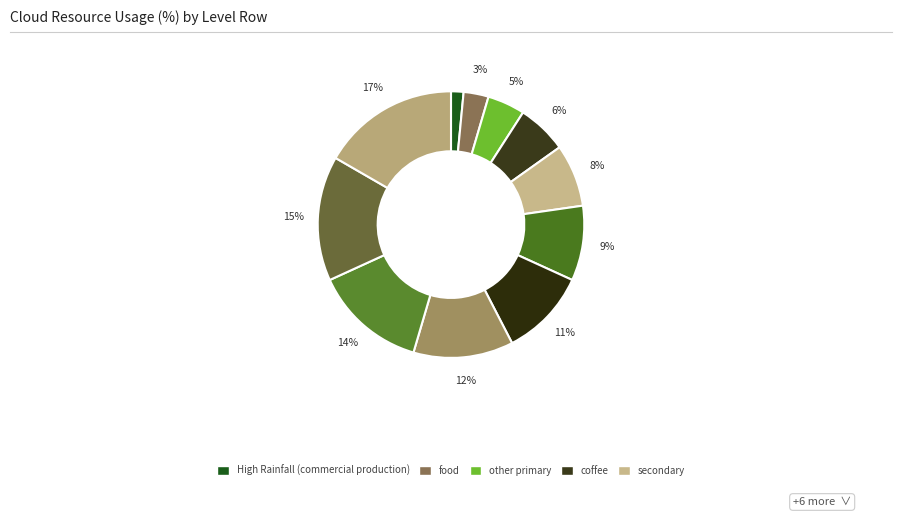

Count the number of slices in the pie.

11